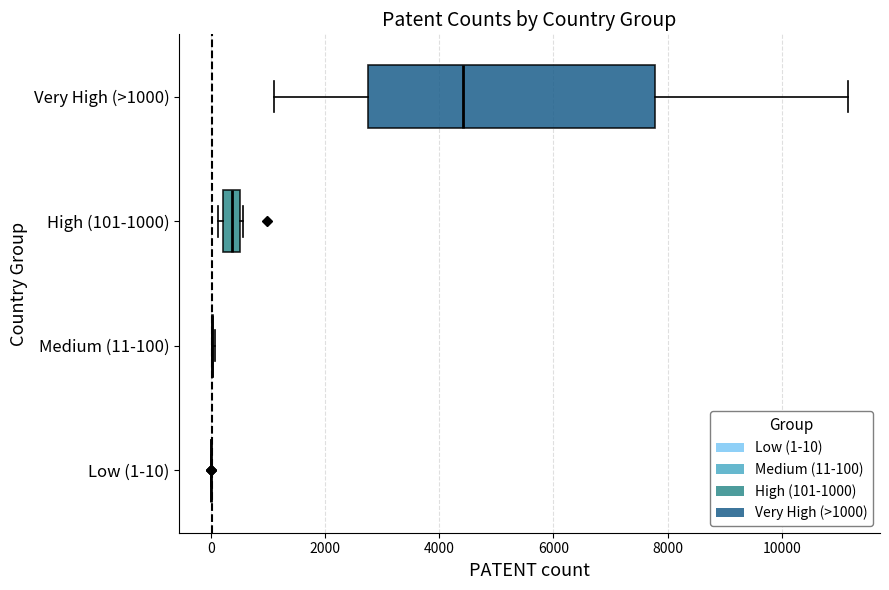

Comparing the boxes themselves (not the whiskers), which one is the widest?

Very High (>1000)